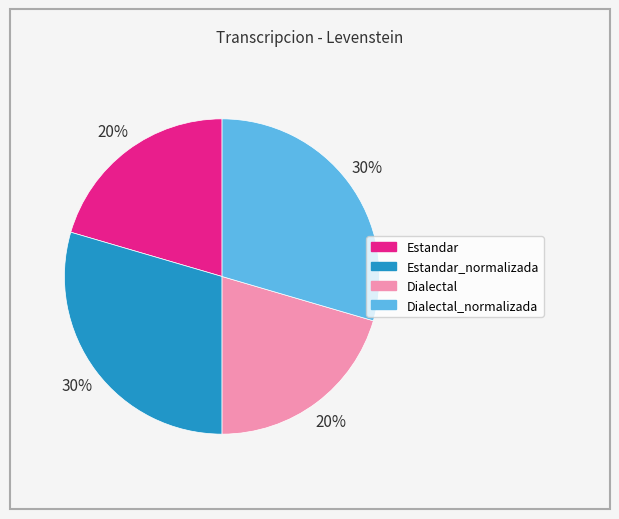

Does any single category account for the majority?

No